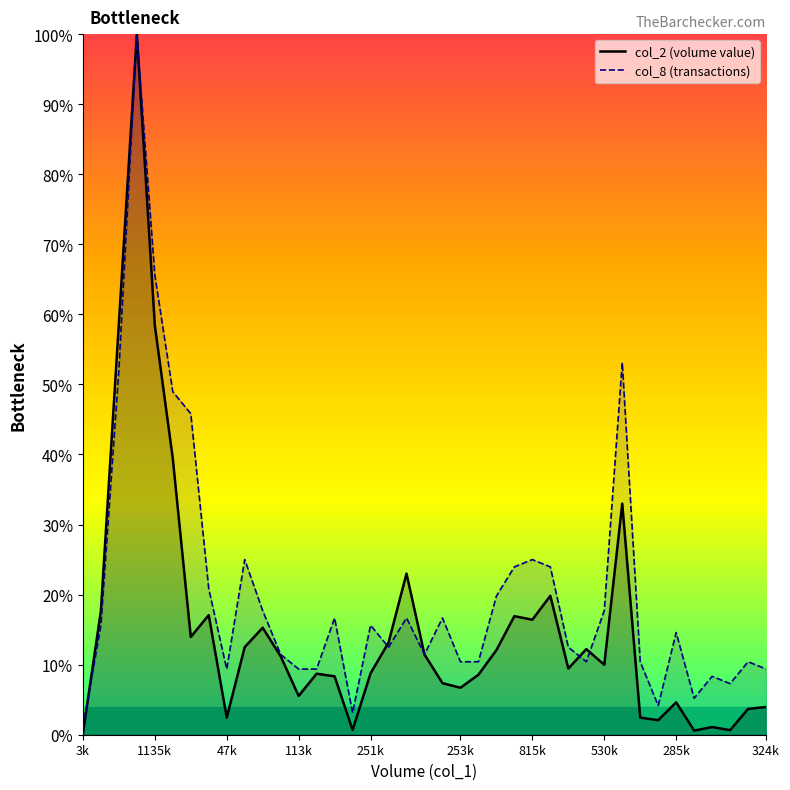

Which label corresponds to the smallest value in the chart?

3k